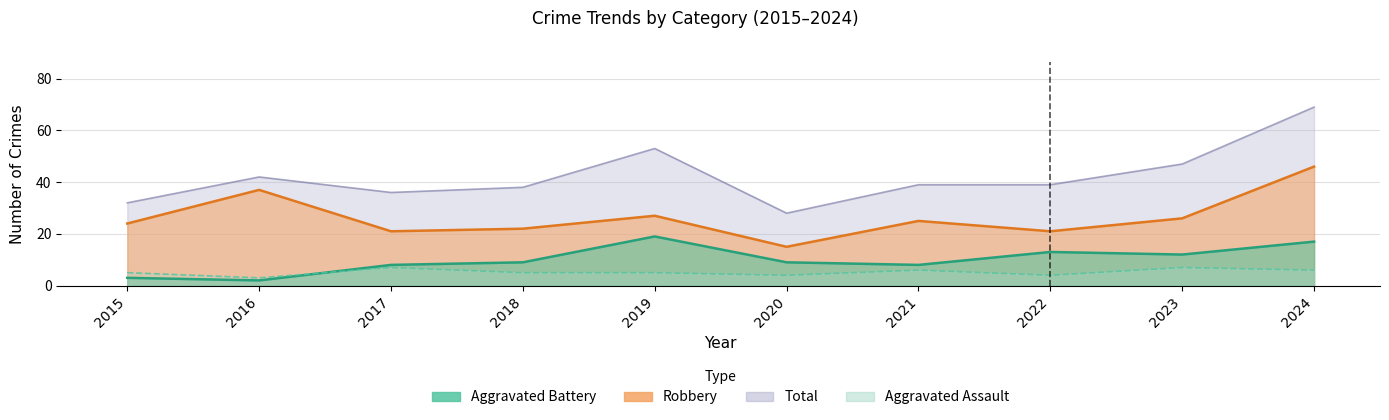

True or false: Aggravated Battery has a value of 8 at 2017.

True